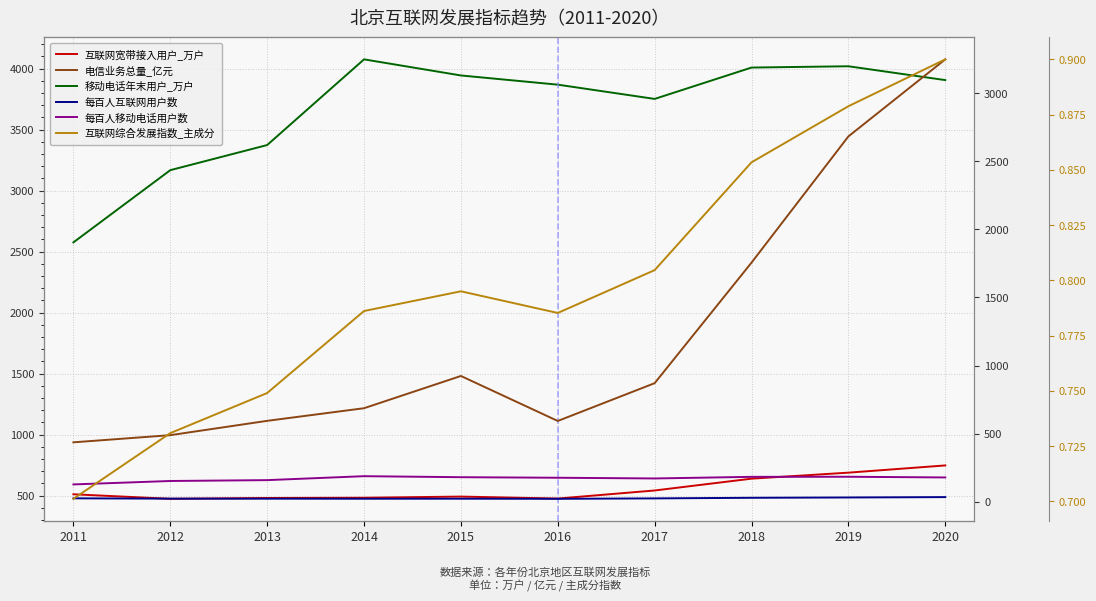

How many lines are shown in the chart?

6